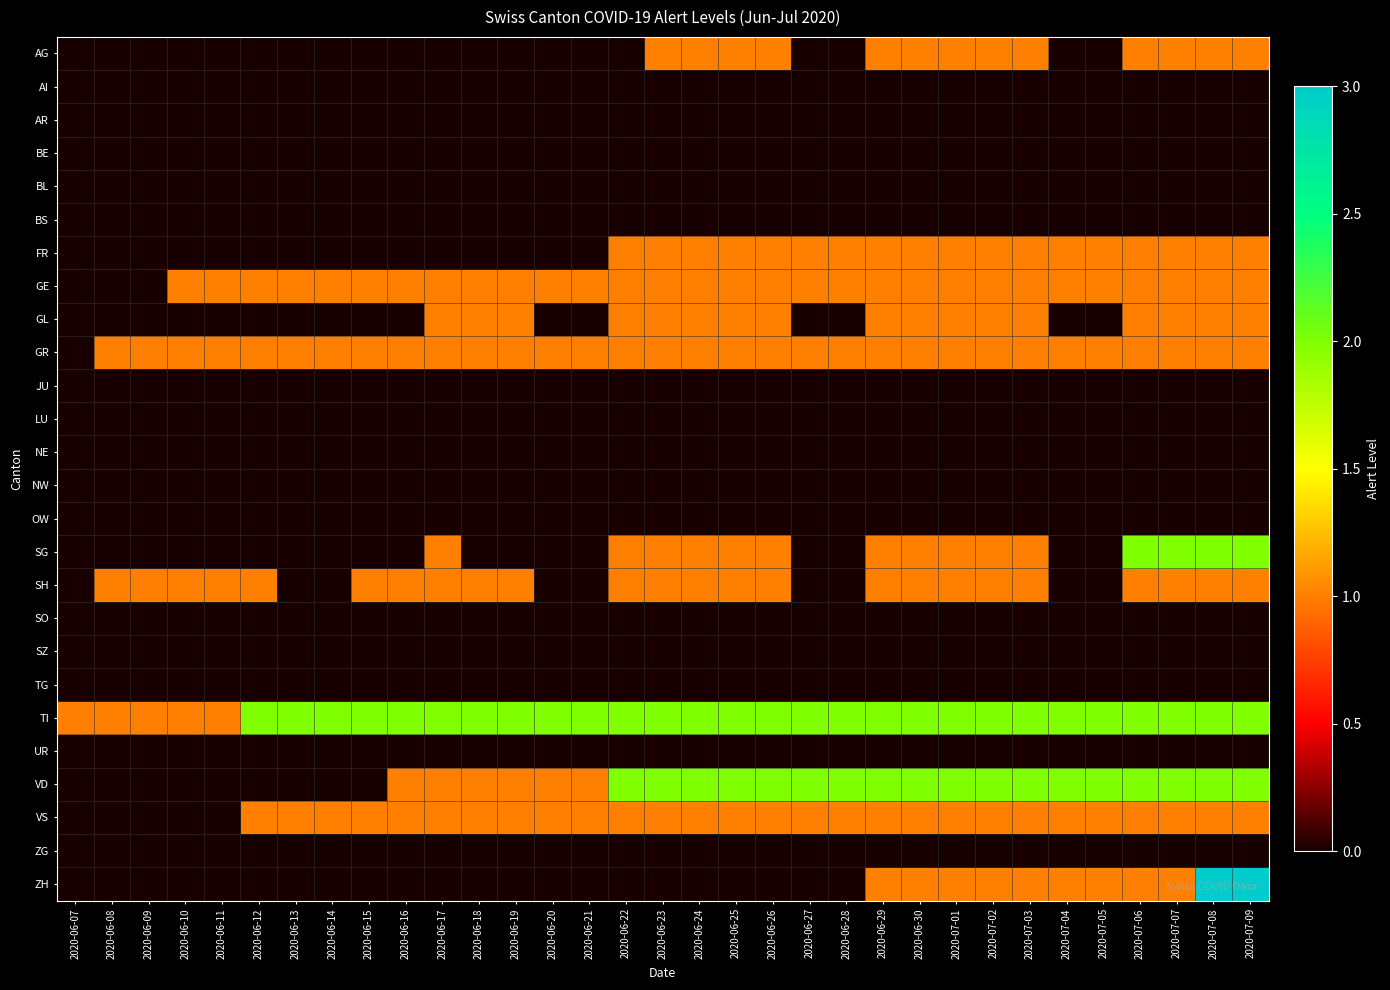

Which series has the largest range (max minus min)?

ZH